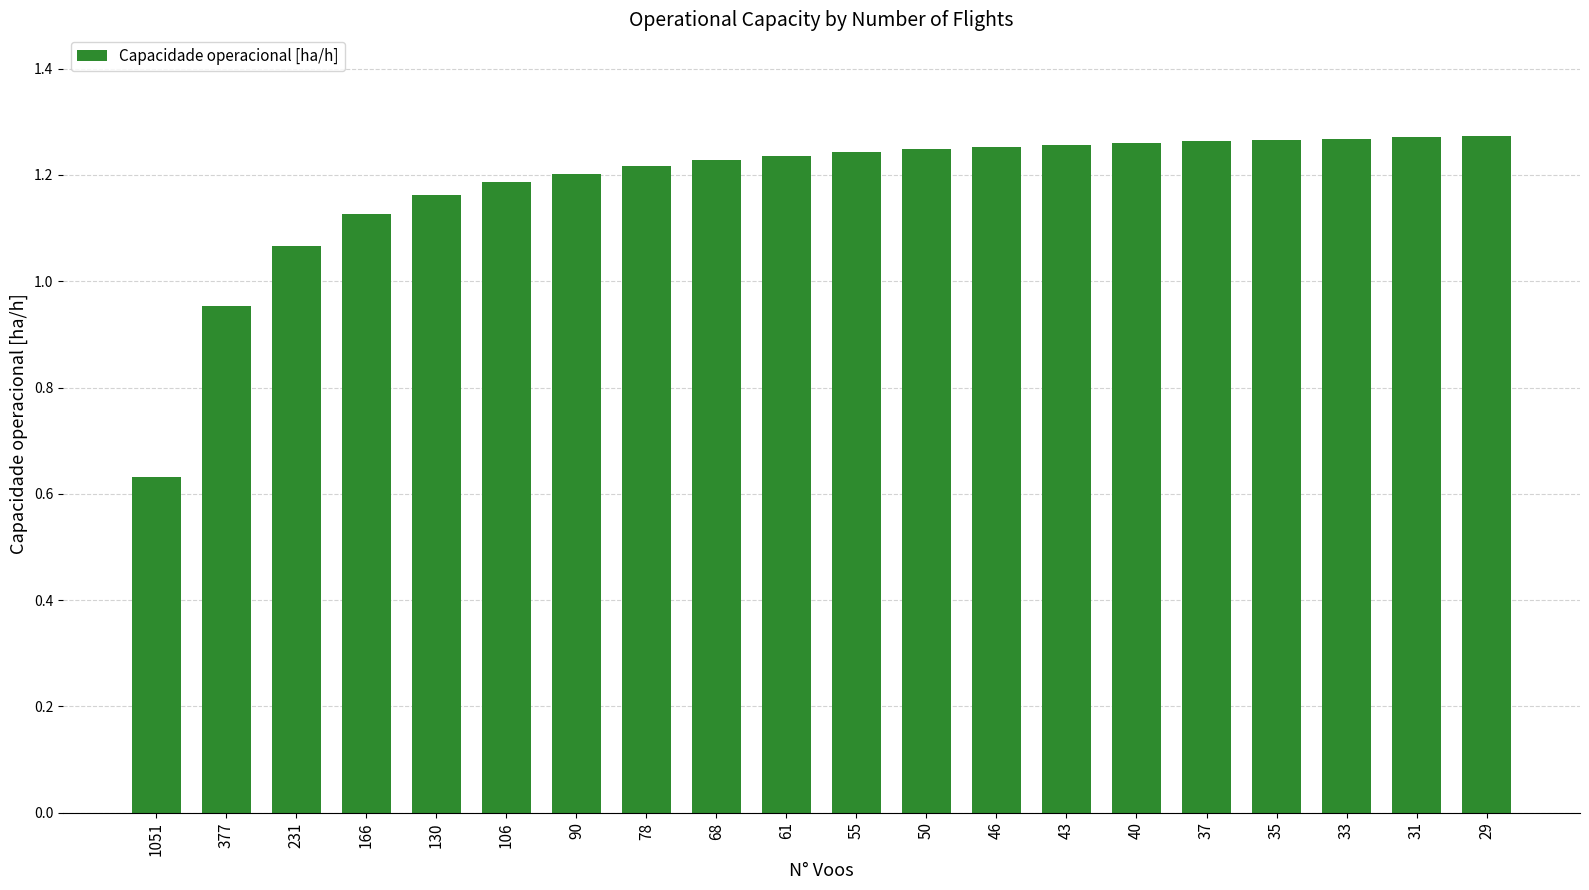

Where does the data first go above 1?

231